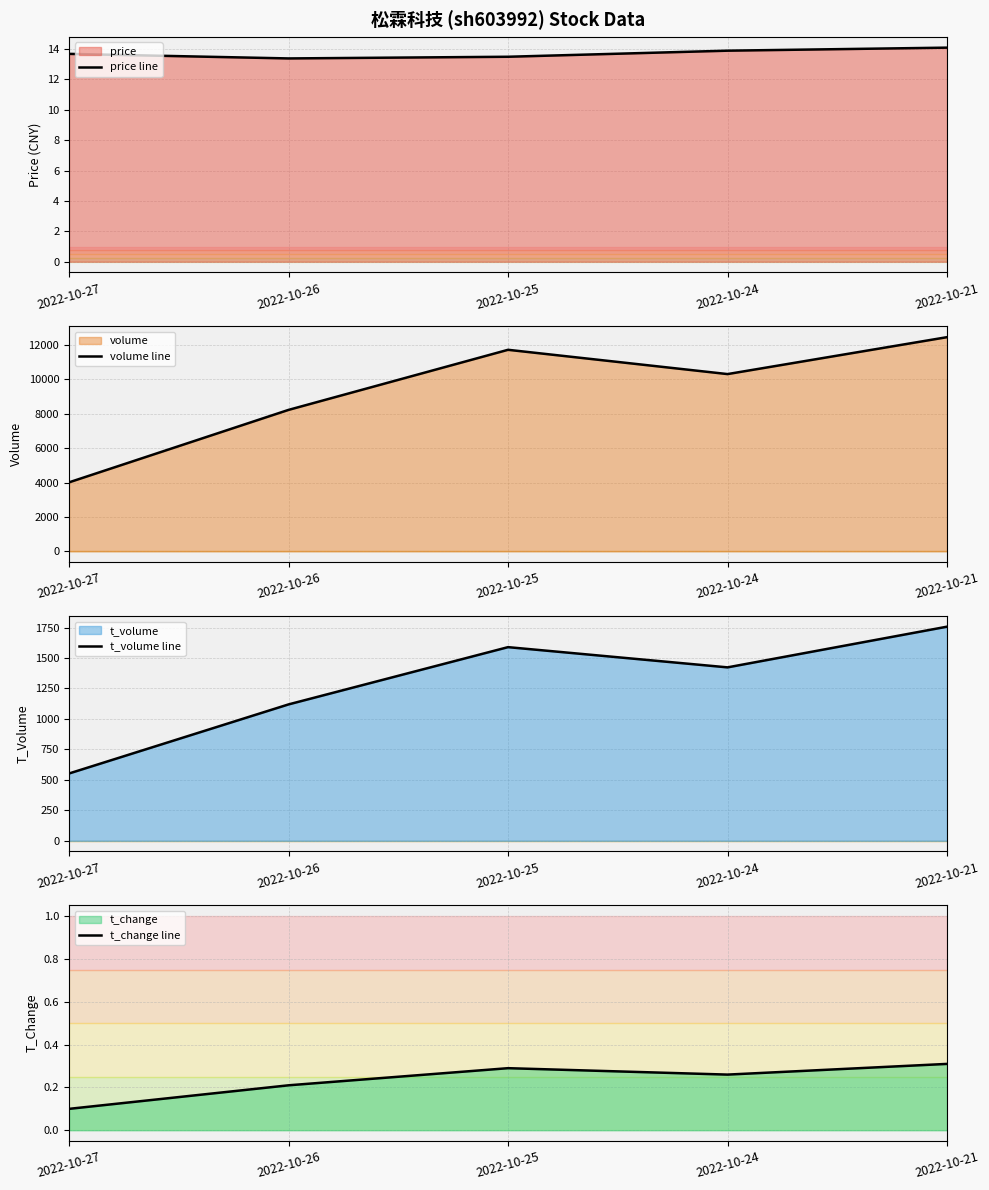

How many values in the t_volume line series are below 1423?

2